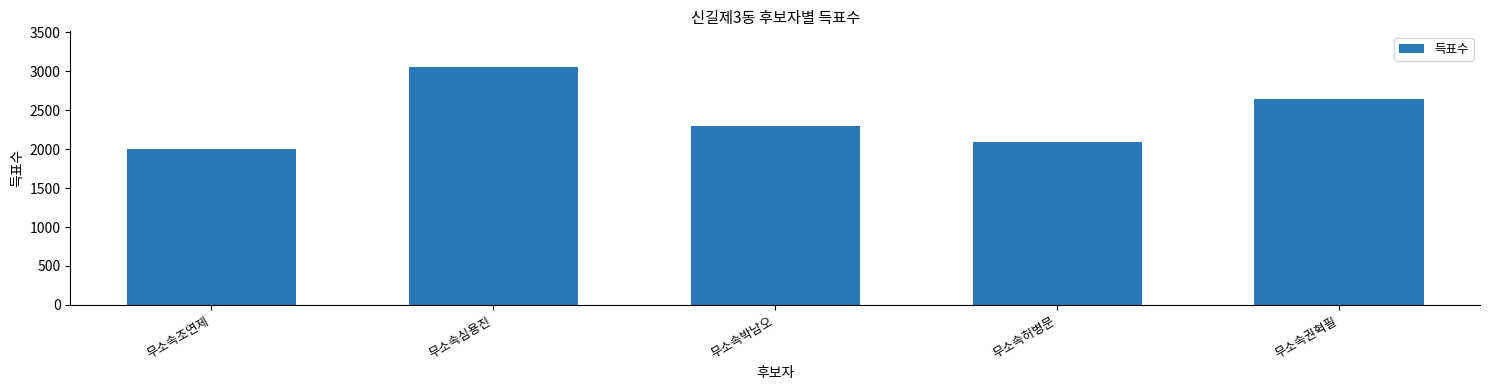

What is the maximum value shown in the chart?

3052